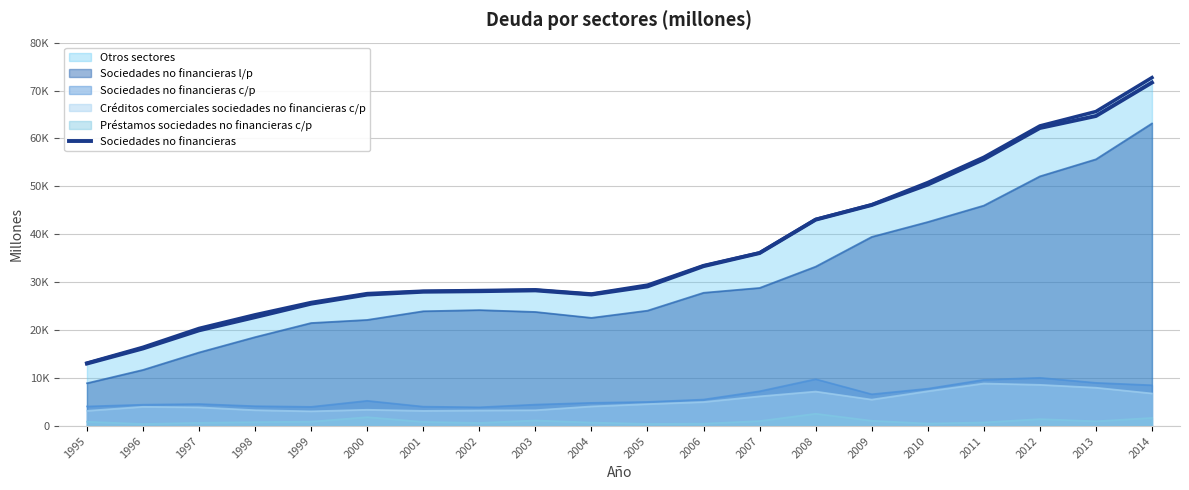

True or false: the data has more than 2 interior local peaks.

False